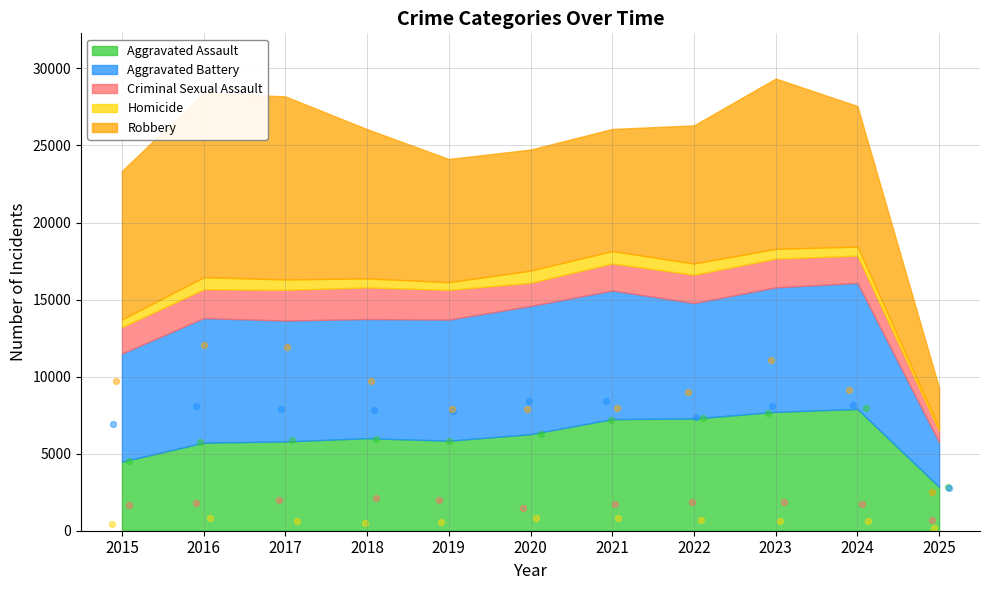

Which series has the largest total across all categories?

Robbery